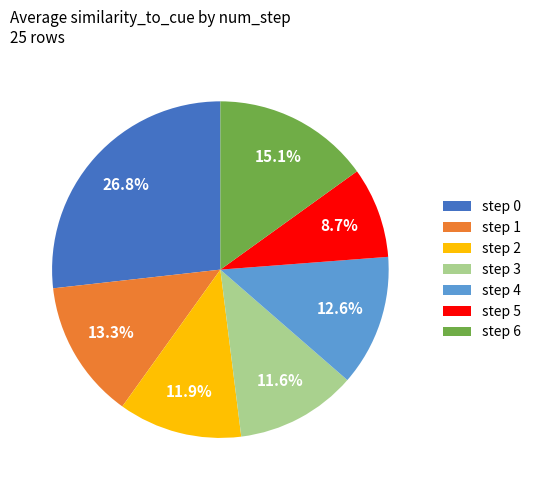

Does any single category account for the majority?

No